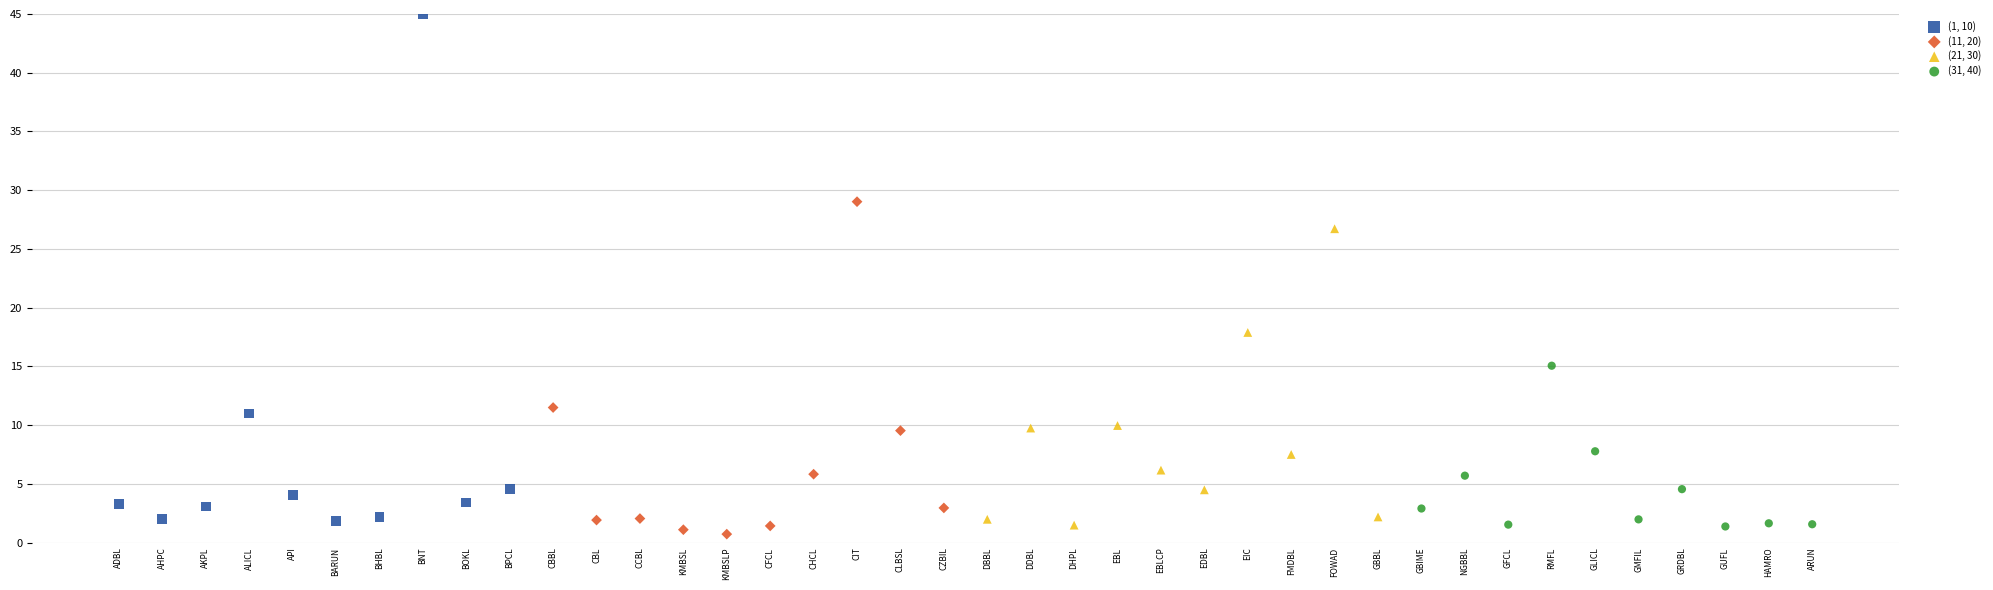

Which series has the largest Y range (max minus min)?

(1, 10)